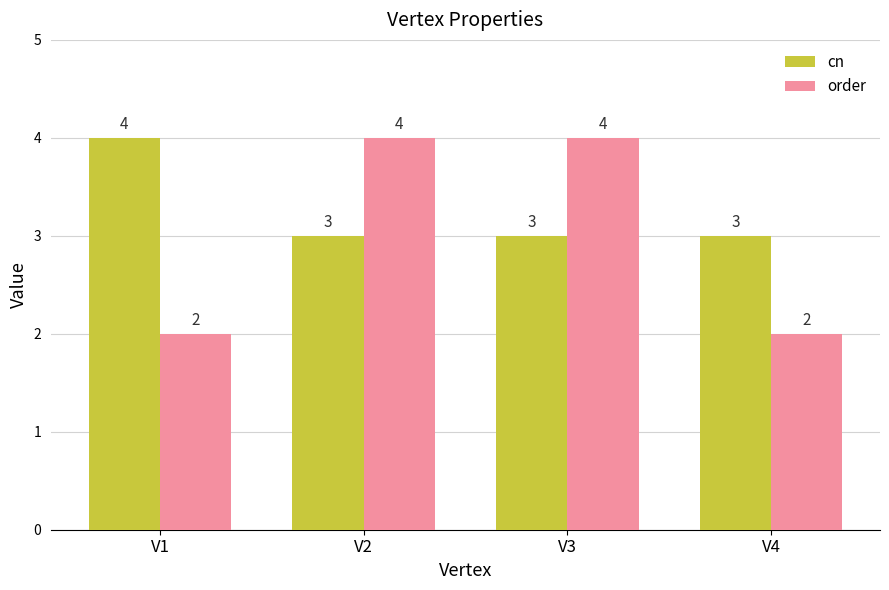

Which series has the largest total across all categories?

cn